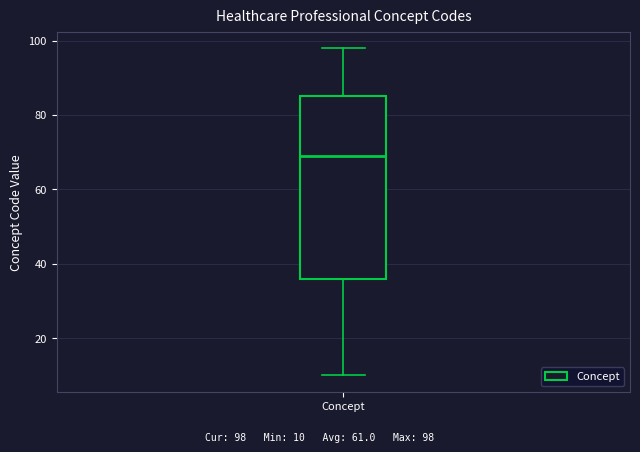

Transcribe this box plot: give where the median line is, the range the box spans, and where the two whiskers end, as read against the y-axis. The values are not printed on the chart, so give them approximately, as read against the axis.

median 70, box 36 to 86, whiskers 10 to 98